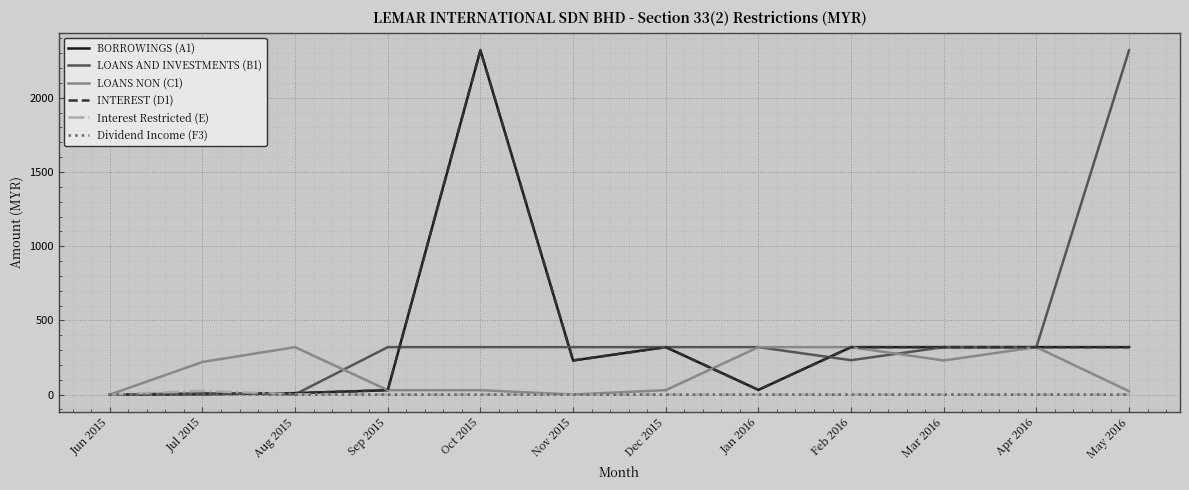

What is the difference between the highest and lowest values at Jan 2016?

320.0